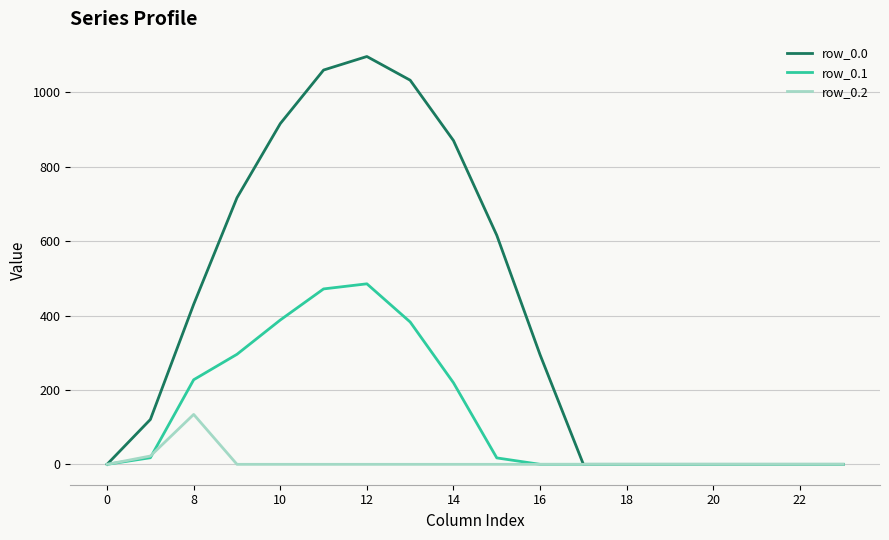

List the series in order of their overall mean, highest first.

row_0.0, row_0.1, row_0.2